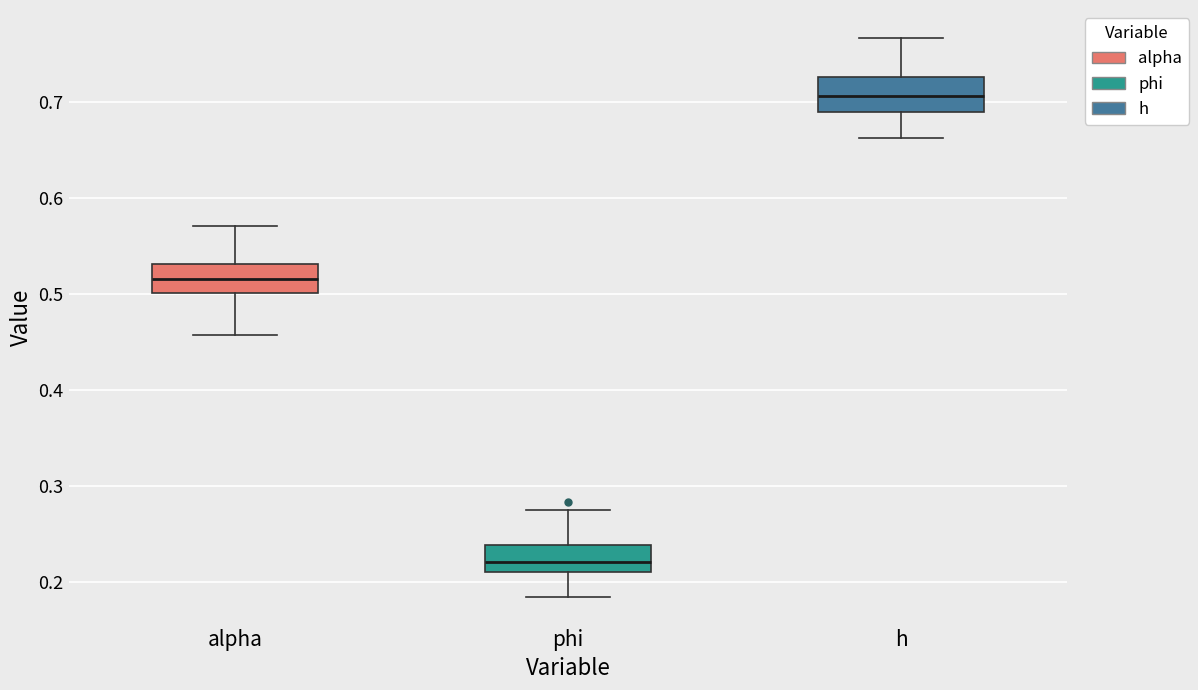

Which box has the lowest median line?

phi